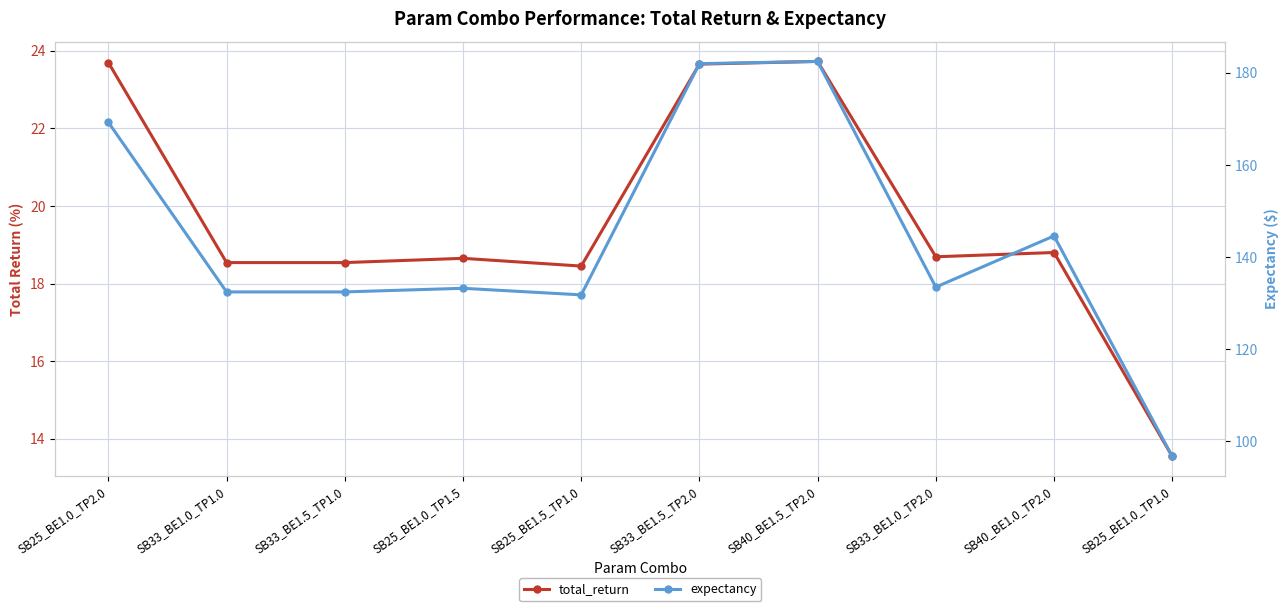

True or false: total_return and expectancy cross at least once.

False